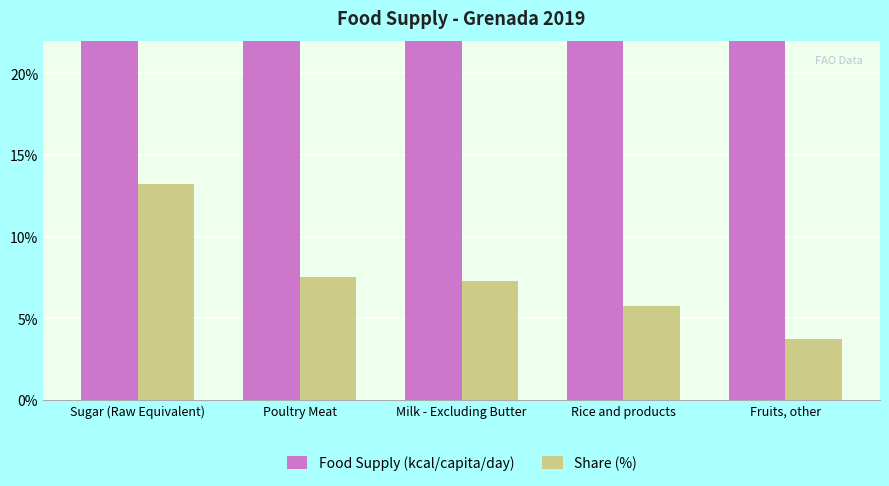

How many values in the Food Supply (kcal/capita/day) series are below 180?

2